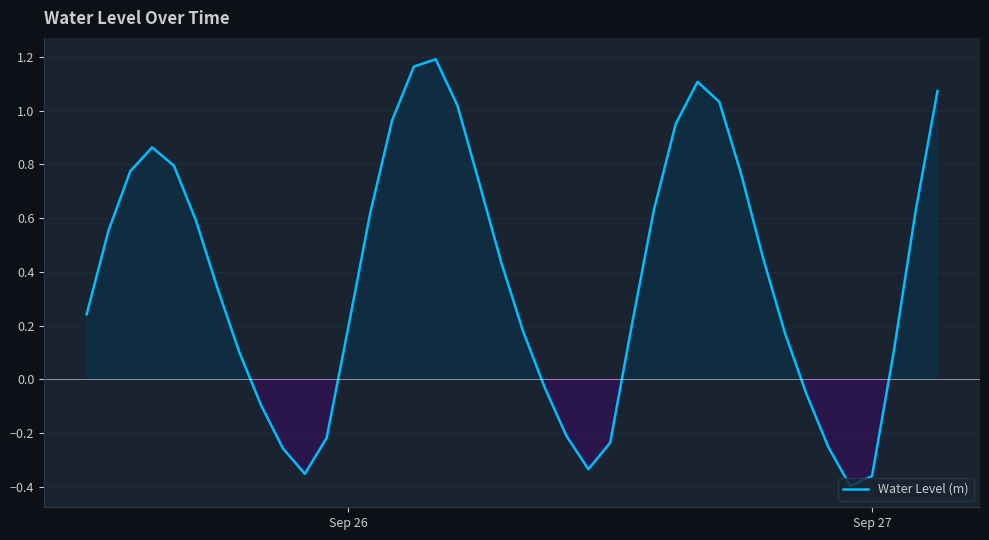

What is the difference between the maximum and minimum values?

1.6